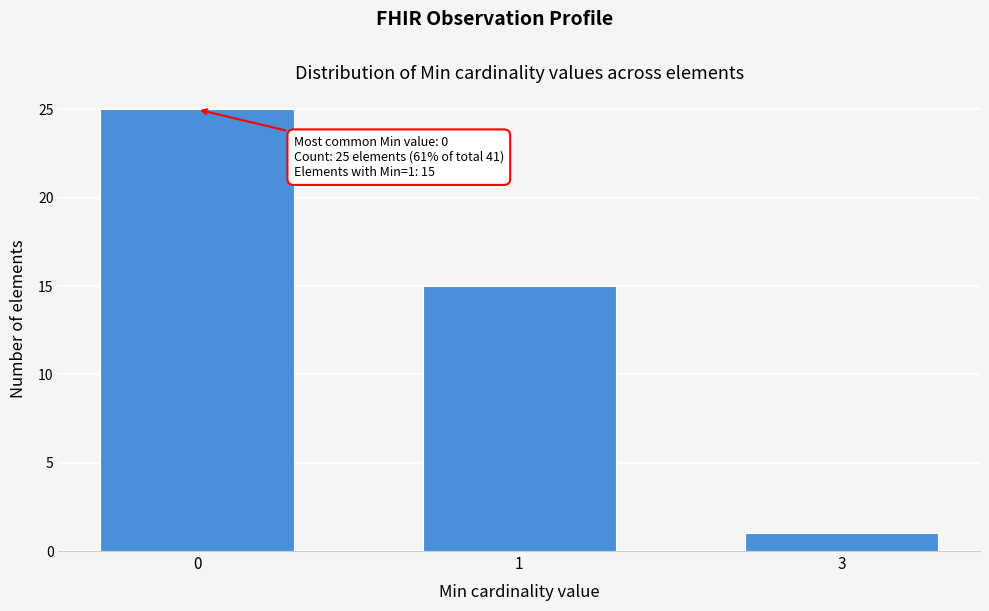

Reading left to right, list all the values displayed in this chart.

0=25	1=15	3=1